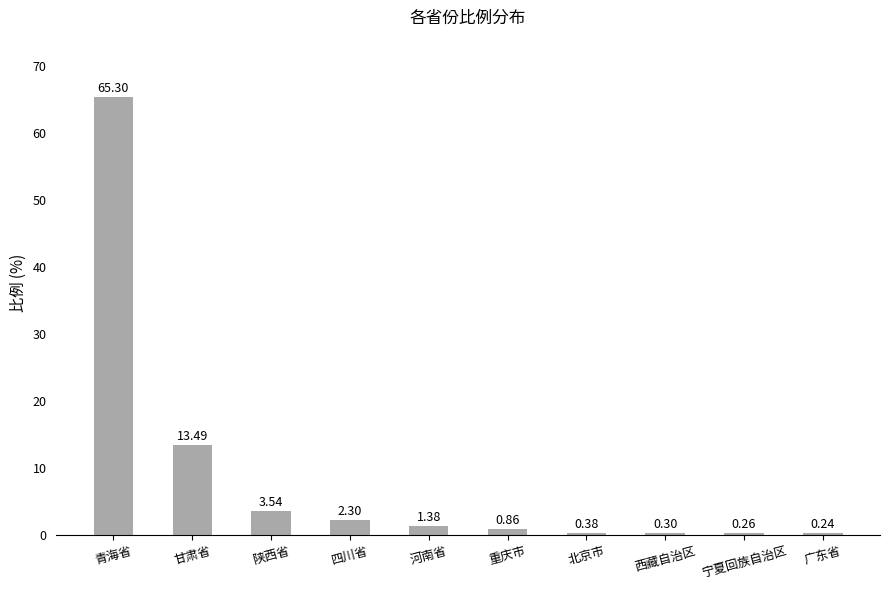

Rank the categories by value from highest to lowest.

青海省, 甘肃省, 陕西省, 四川省, 河南省, 重庆市, 北京市, 西藏自治区, 宁夏回族自治区, 广东省